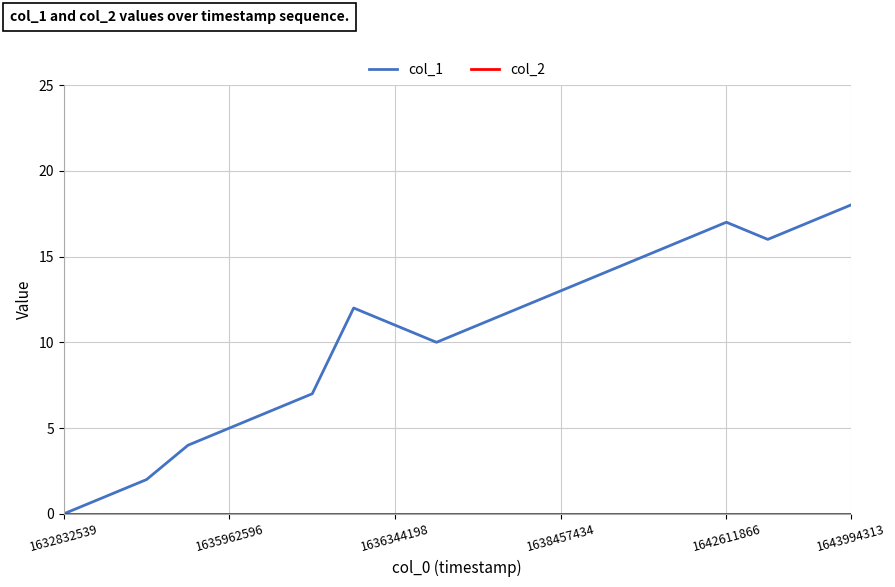

Which series has the largest total across all categories?

col_1